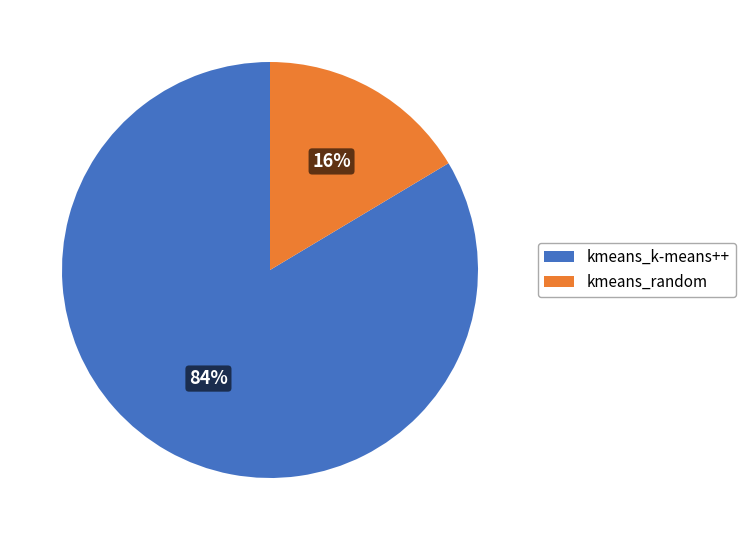

To the nearest percent, what is the combined percentage of kmeans_k-means++ and kmeans_random?

100%